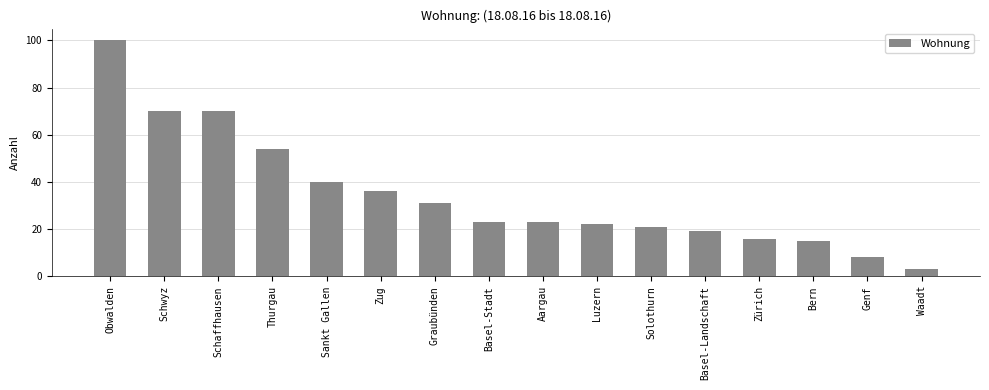

What is the minimum value shown in the chart?

3